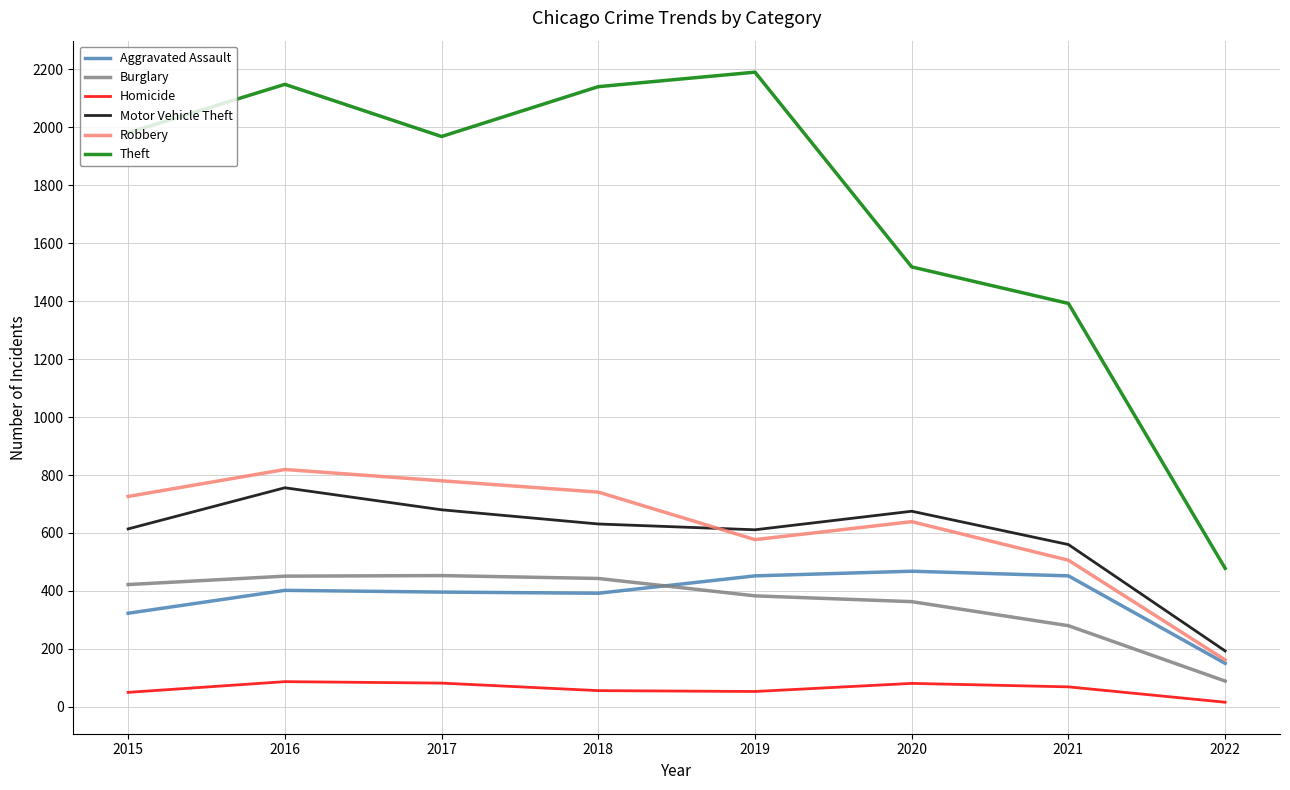

At how many categories does at least one series exceed 633?

7